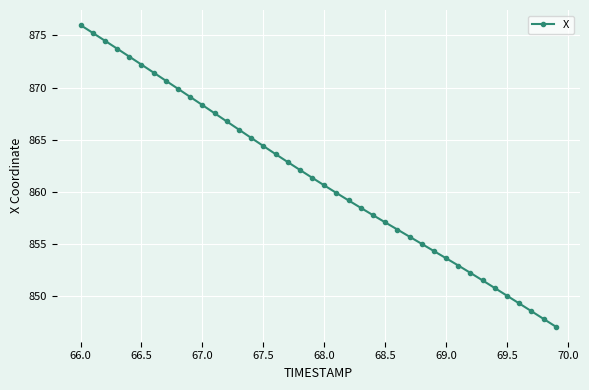

How many lines are shown in the chart?

1